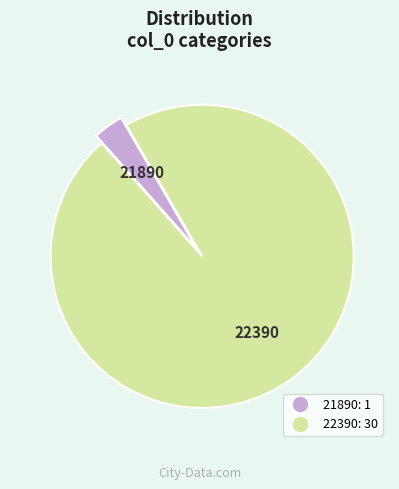

How many slices are in this pie chart?

2